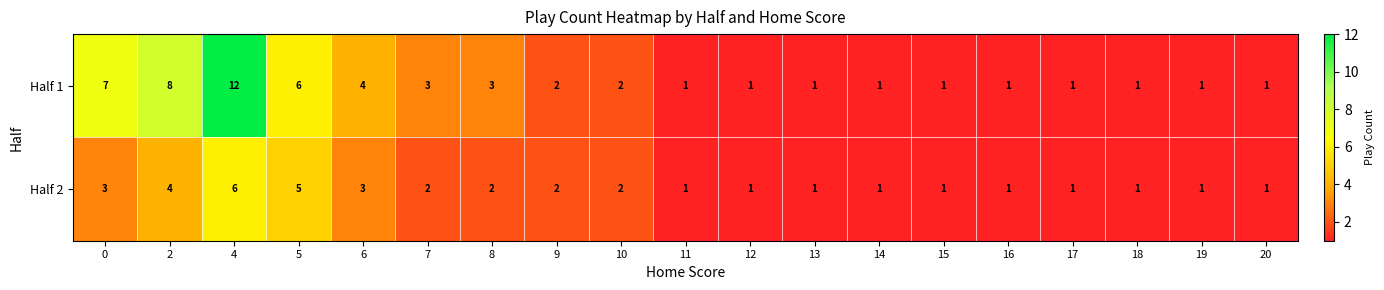

The Half 2 series shows 4 at 2. True or false?

True